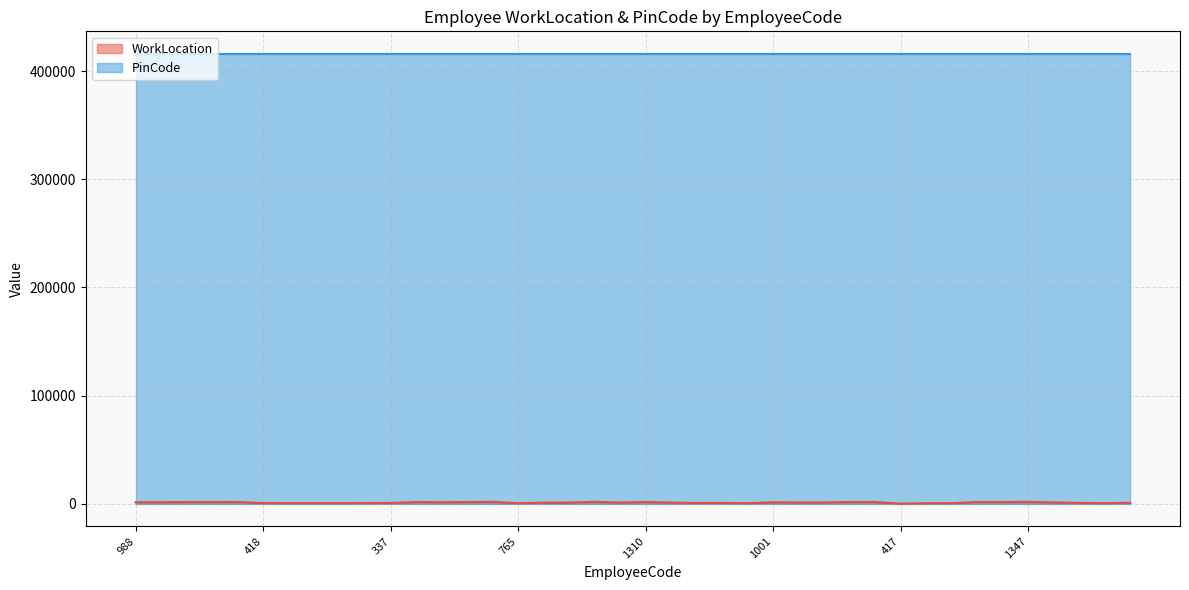

What is the label of the 27th point from the right?

1167